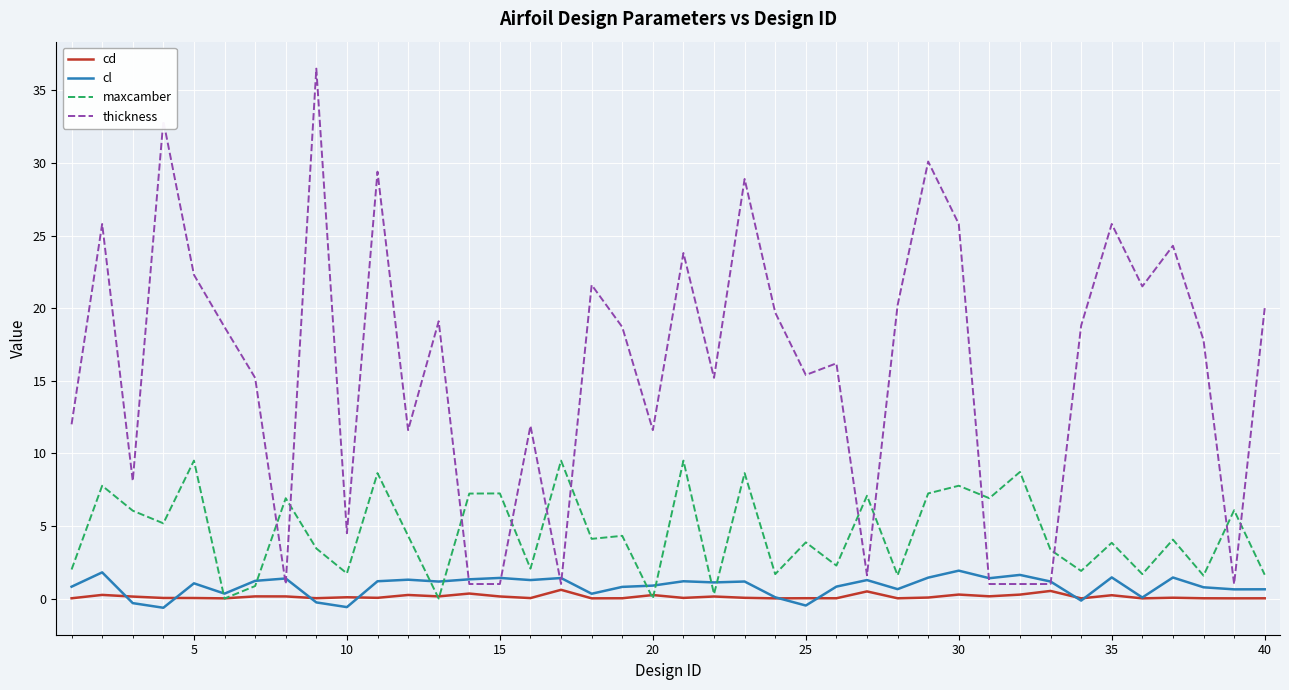

Which series has the largest range (max minus min)?

thickness